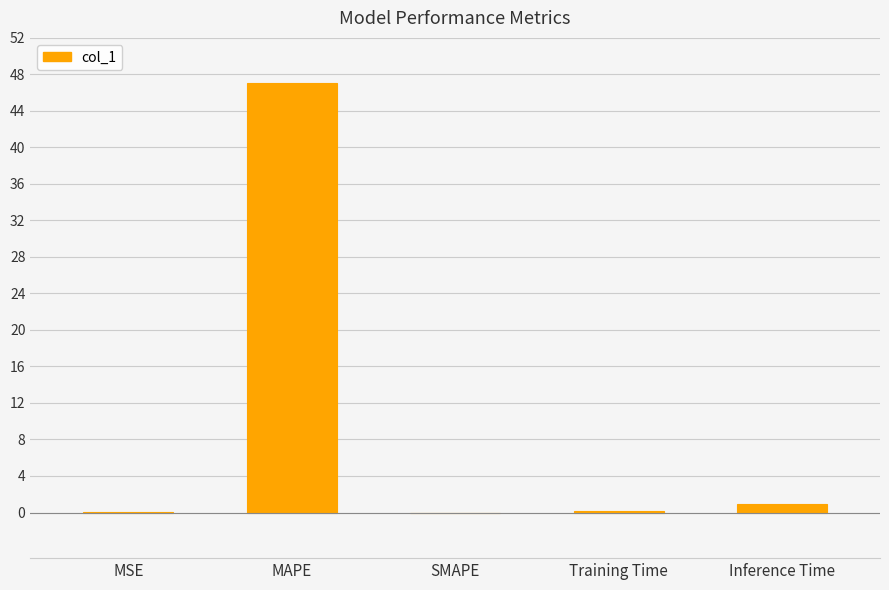

What is the sum of all values?

48.2